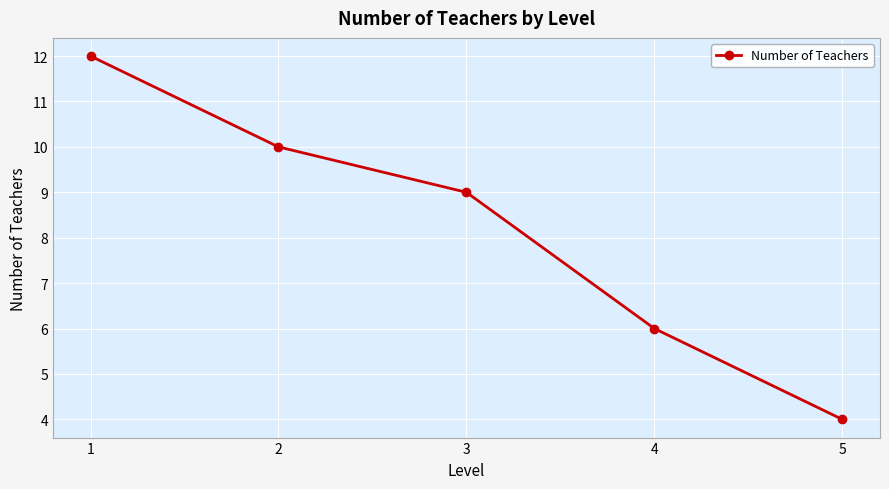

What is the greatest value displayed?

12